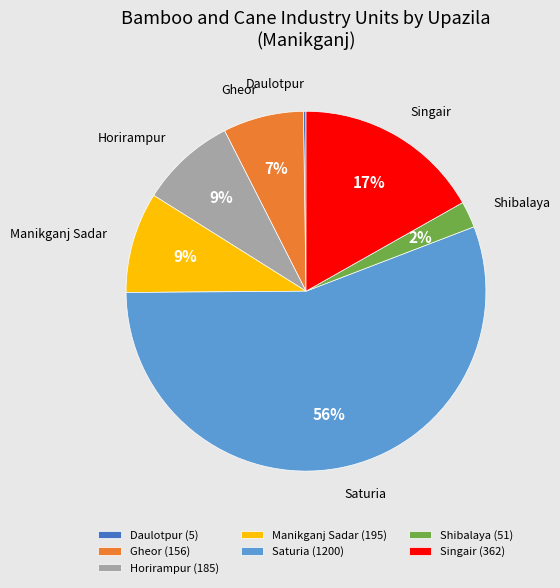

Is the sum of Singair and Saturia greater than half?

Yes